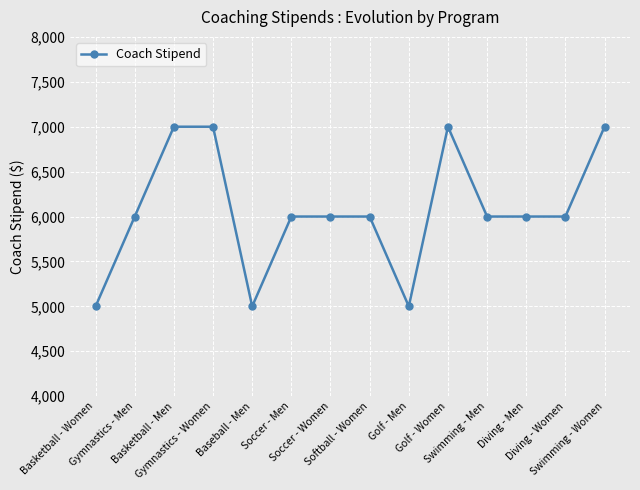

What is the greatest value displayed?

7000